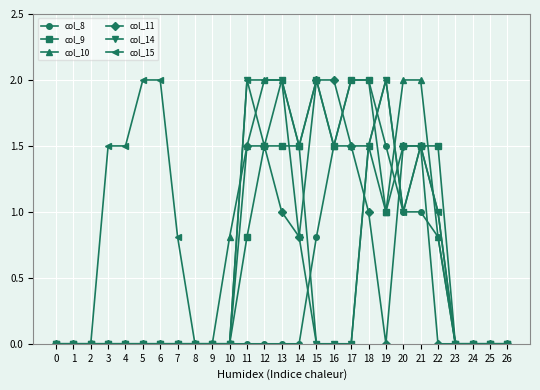

Is the value of col_9 at 6 greater than the value of col_8 at 18?

No